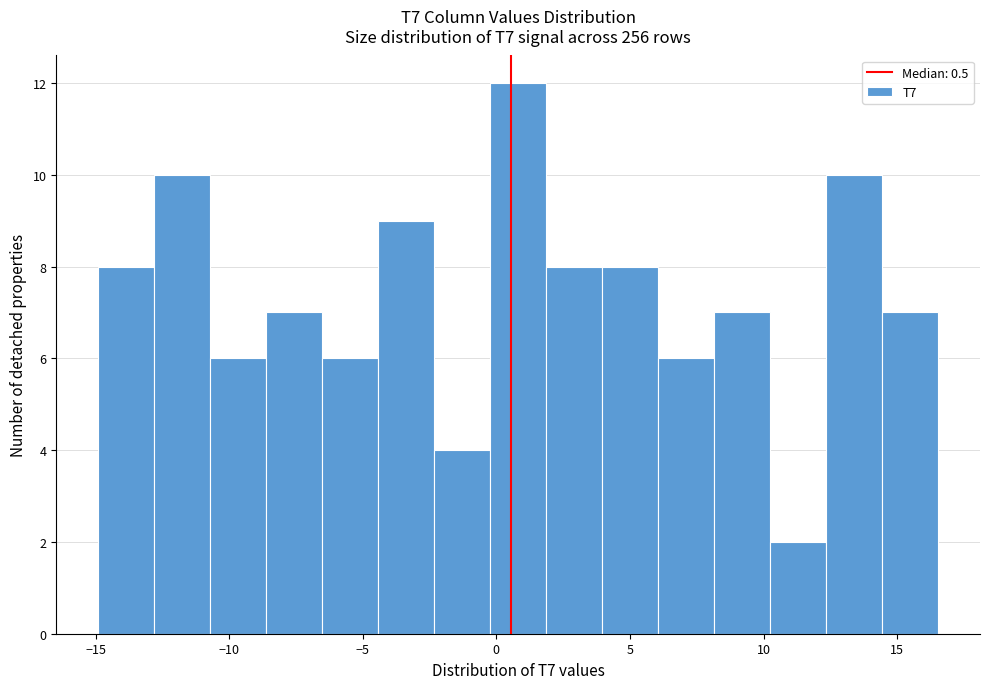

Reading left to right, transcribe this chart: for each bar, give the range it covers on the x-axis and its height. Neither the bar edges nor the heights are printed on the chart, so give them approximately, as read against the axes.

-15.0 to -13.0: 8
-13.0 to -10.5: 10
-10.5 to -8.5: 6
-8.5 to -6.5: 7
-6.5 to -4.5: 6
-4.5 to -2.5: 9
-2.5 to 0.0: 4
0.0 to 2.0: 12
2.0 to 4.0: 8
4.0 to 6.0: 8
6.0 to 8.0: 6
8.0 to 10.0: 7
10.0 to 12.5: 2
12.5 to 14.5: 10
14.5 to 16.5: 7